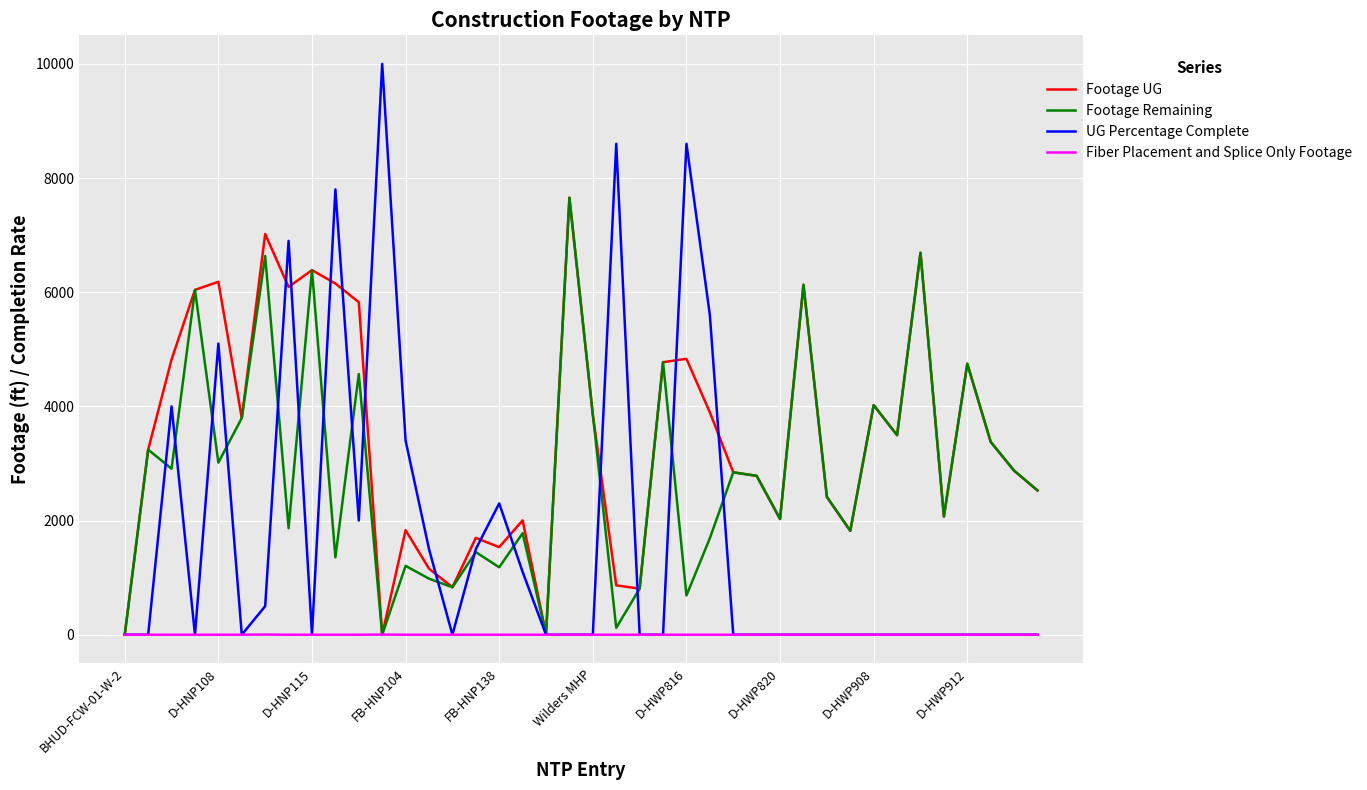

Which series has the largest total across all categories?

Footage UG